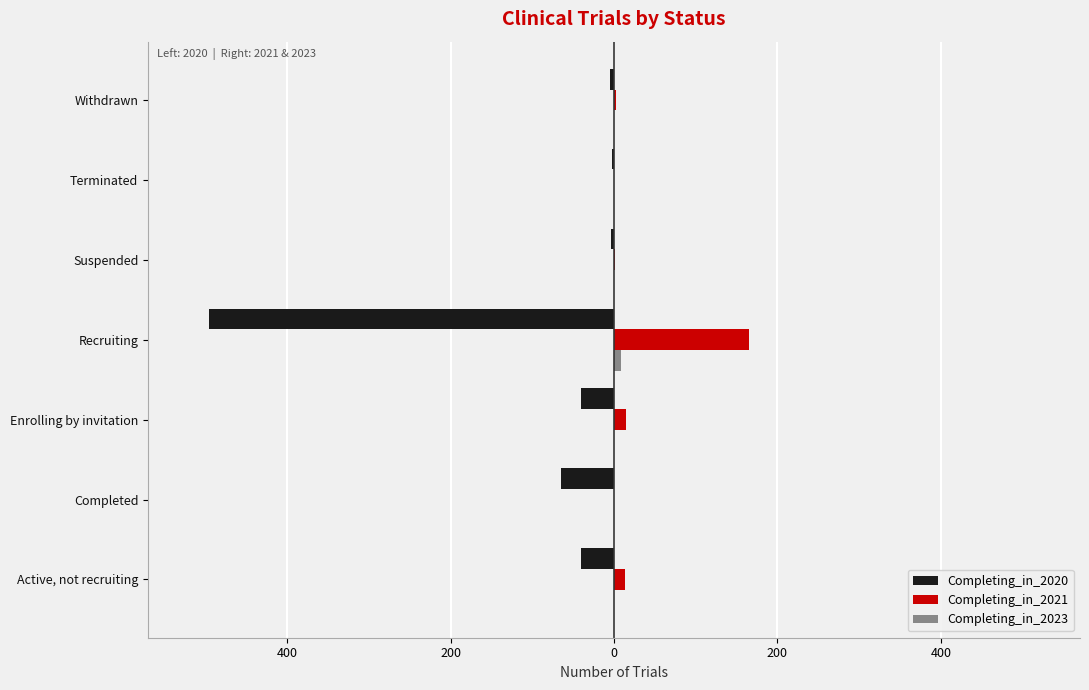

Reading left to right, list all the values displayed in this chart.

Completing_in_2020: -40	-65	-41	-496	-4	-2	-5
Completing_in_2021: 13	0	15	165	1	0	2
Completing_in_2023: 0	0	0	9	0	0	0